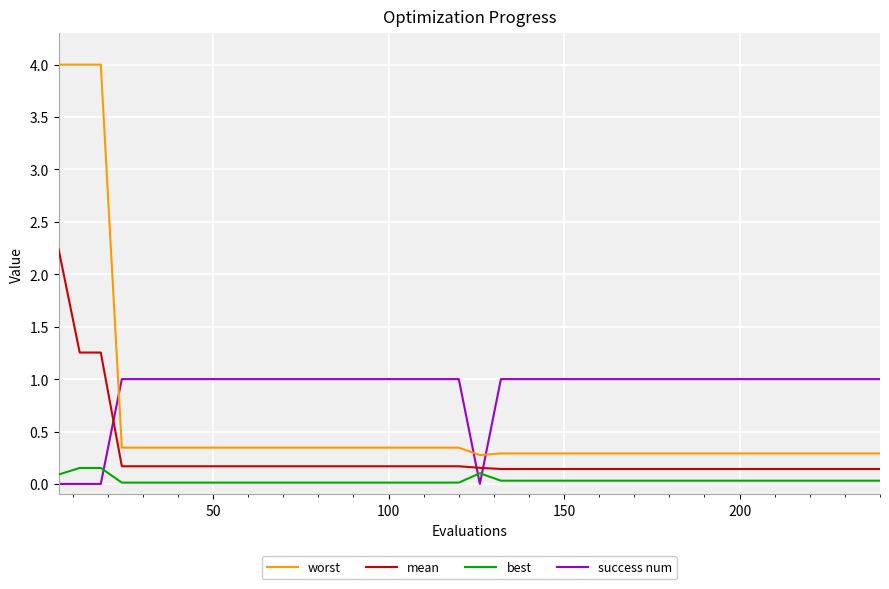

How many distinct data groups are displayed?

4